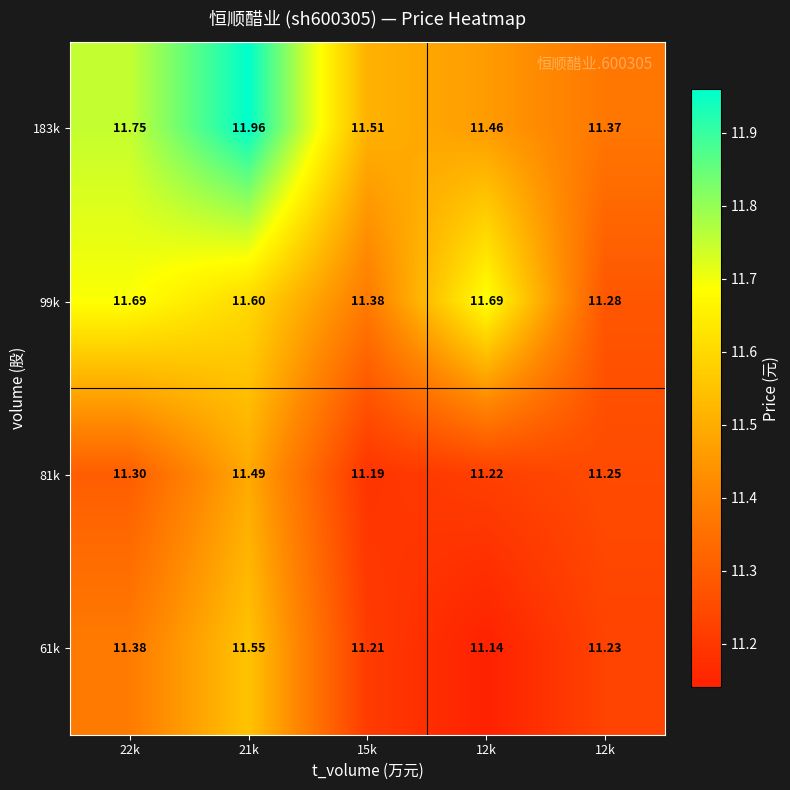

How many data points does each series have?

5